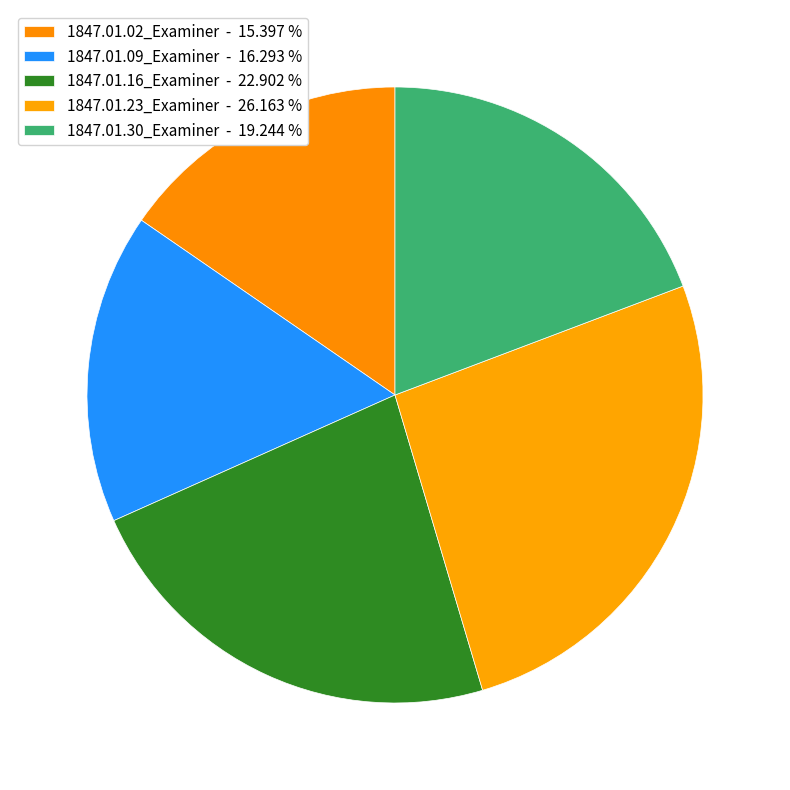

To the nearest percent, what is the average slice percentage?

20%